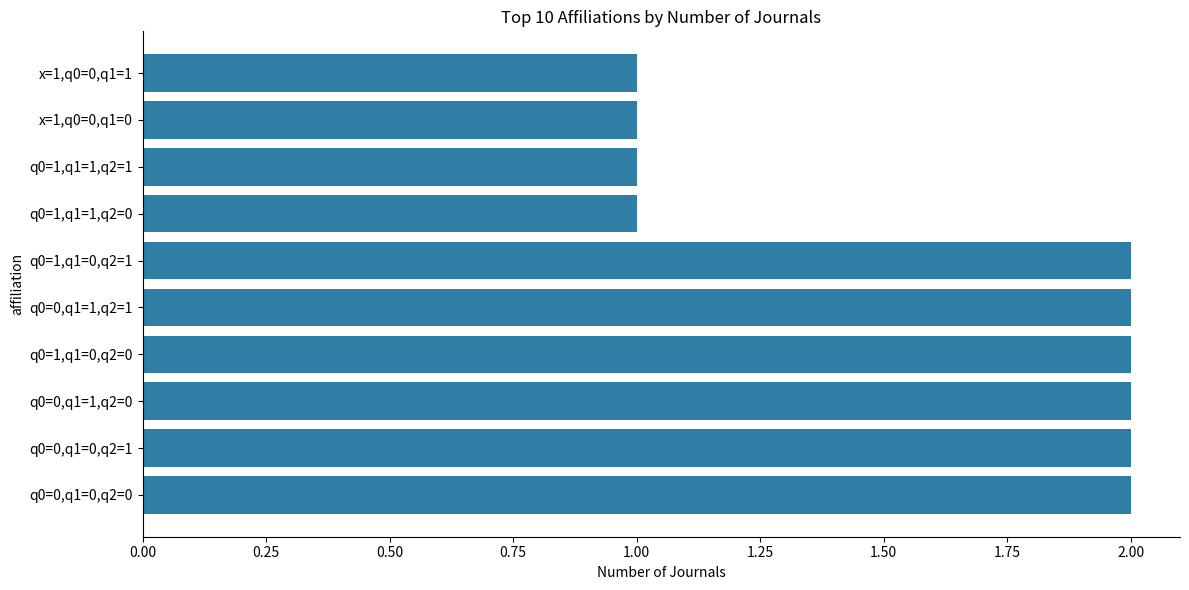

Between x=1,q0=0,q1=1 and q0=0,q1=1,q2=0, which is larger?

q0=0,q1=1,q2=0